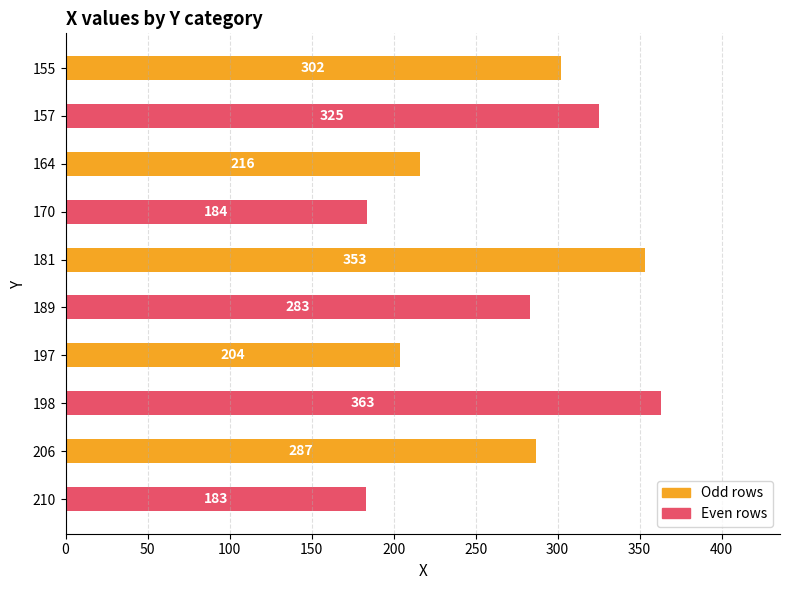

What is the greatest value displayed?

363